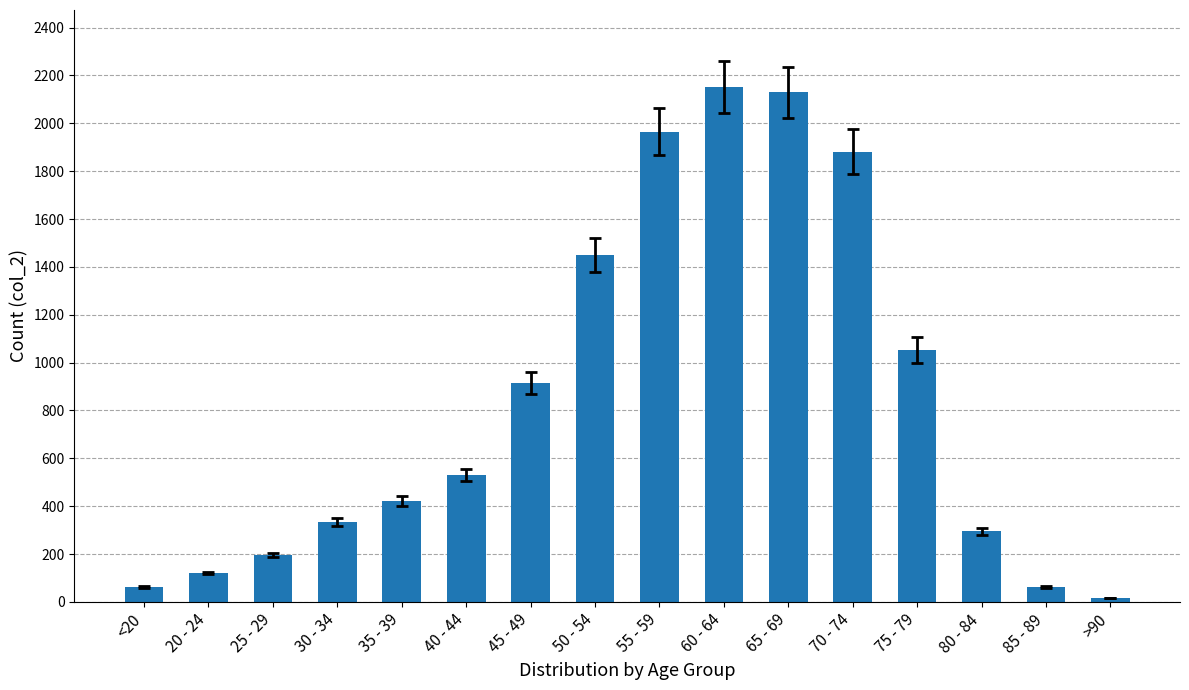

What is the greatest value displayed?

2151